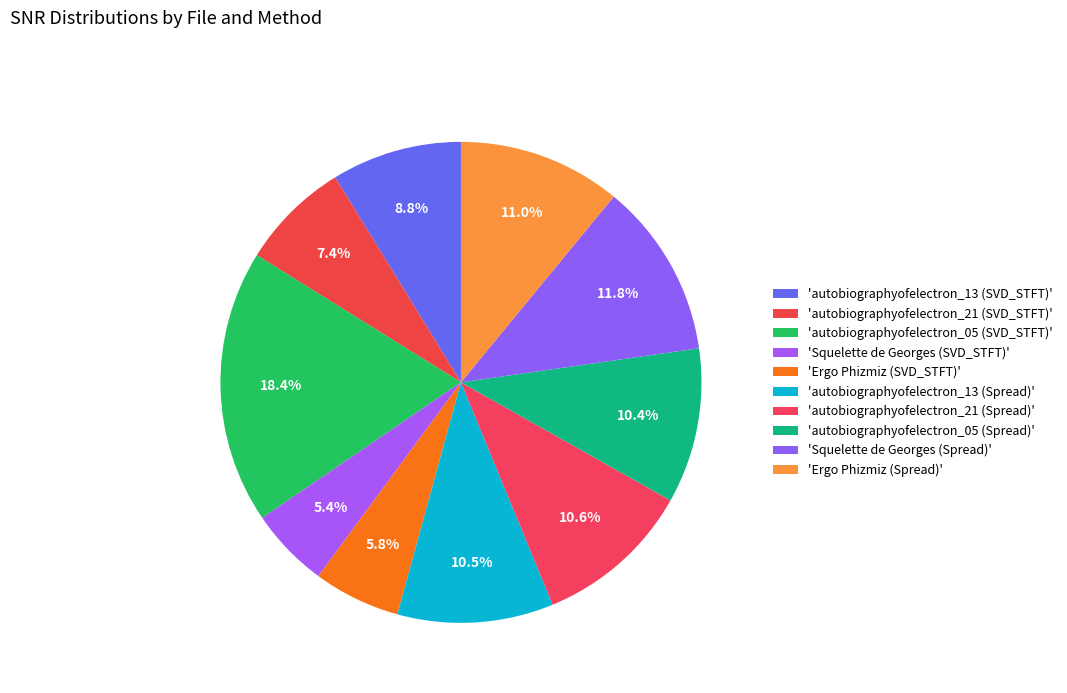

Rank the categories by value from highest to lowest.

autobiographyofelectron_05 (SVD_STFT), Squelette de Georges (Spread), Ergo Phizmiz (Spread), autobiographyofelectron_21 (Spread), autobiographyofelectron_13 (Spread), autobiographyofelectron_05 (Spread), autobiographyofelectron_13 (SVD_STFT), autobiographyofelectron_21 (SVD_STFT), Ergo Phizmiz (SVD_STFT), Squelette de Georges (SVD_STFT)